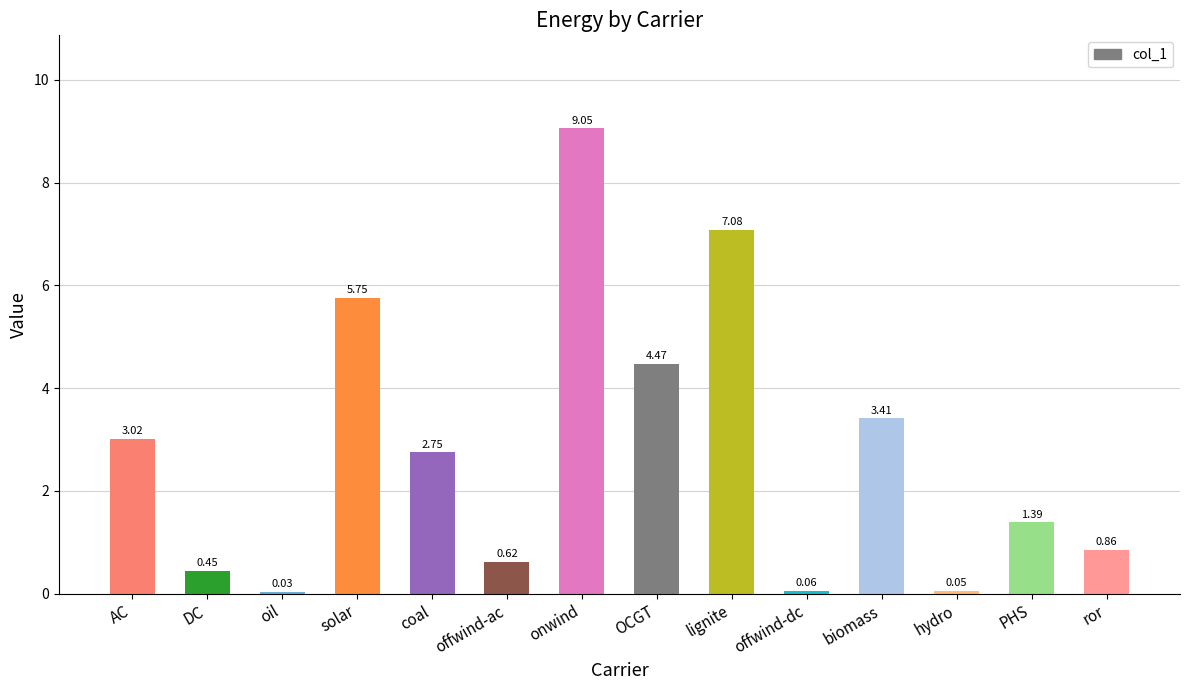

Where does the data first go above 2?

AC